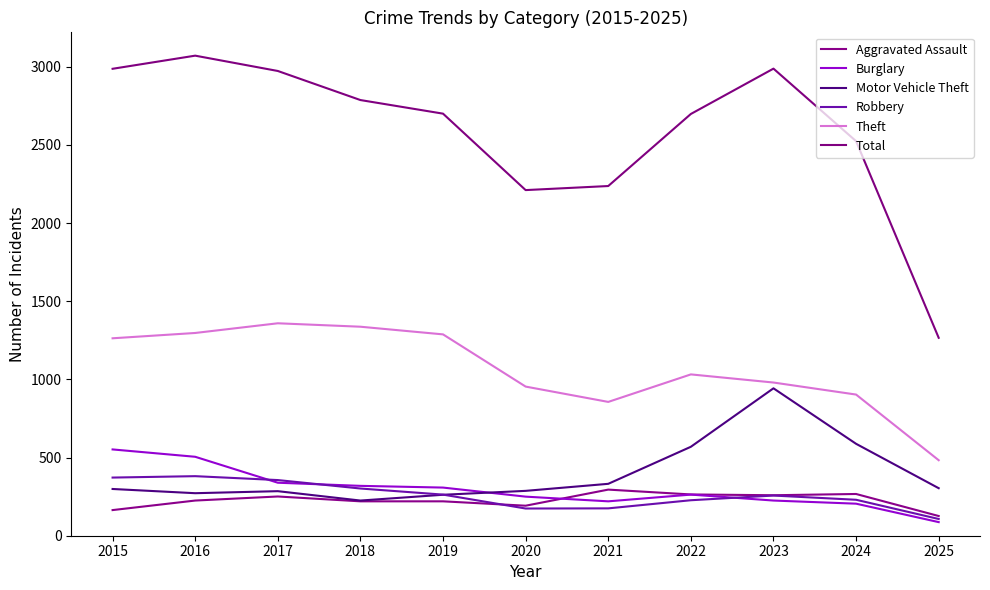

At which category is the sum across all series the highest?

2016